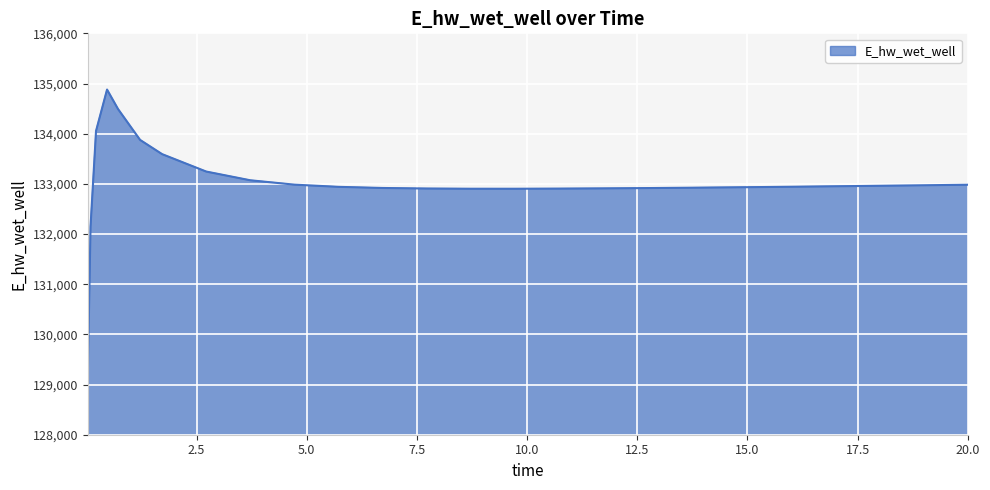

What is the maximum value shown in the chart?

134879.3